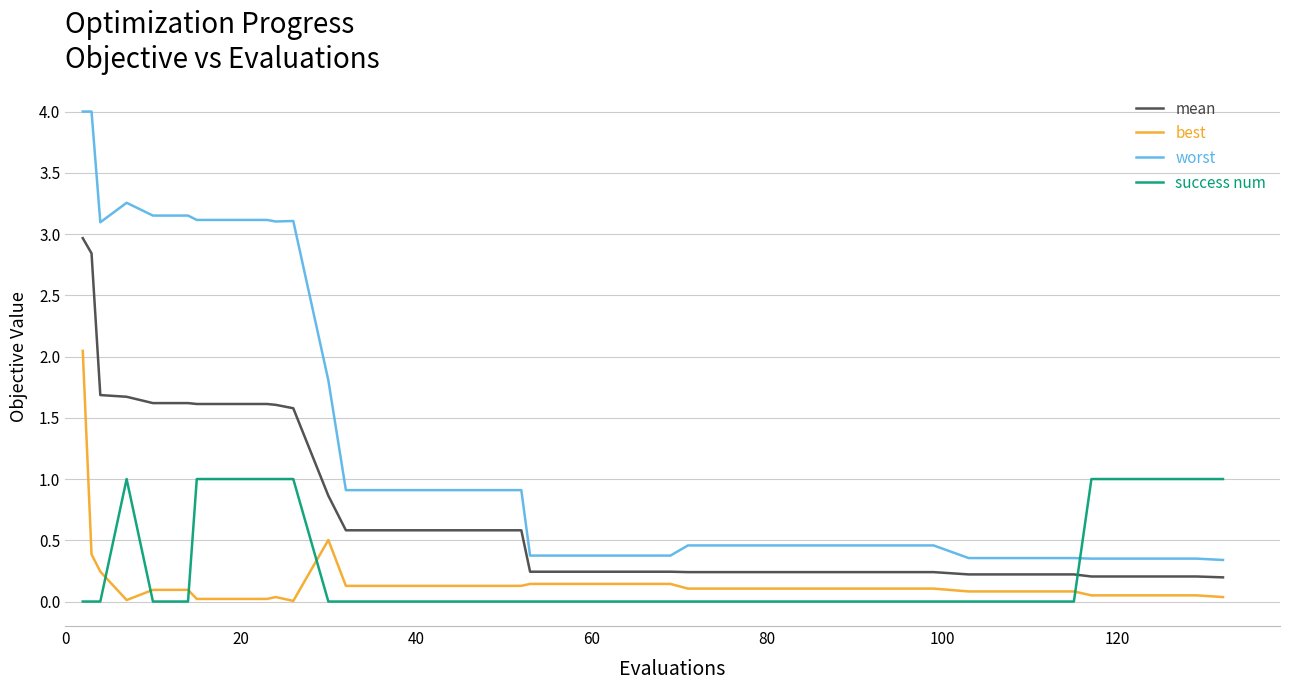

Which series has the largest total across all categories?

worst